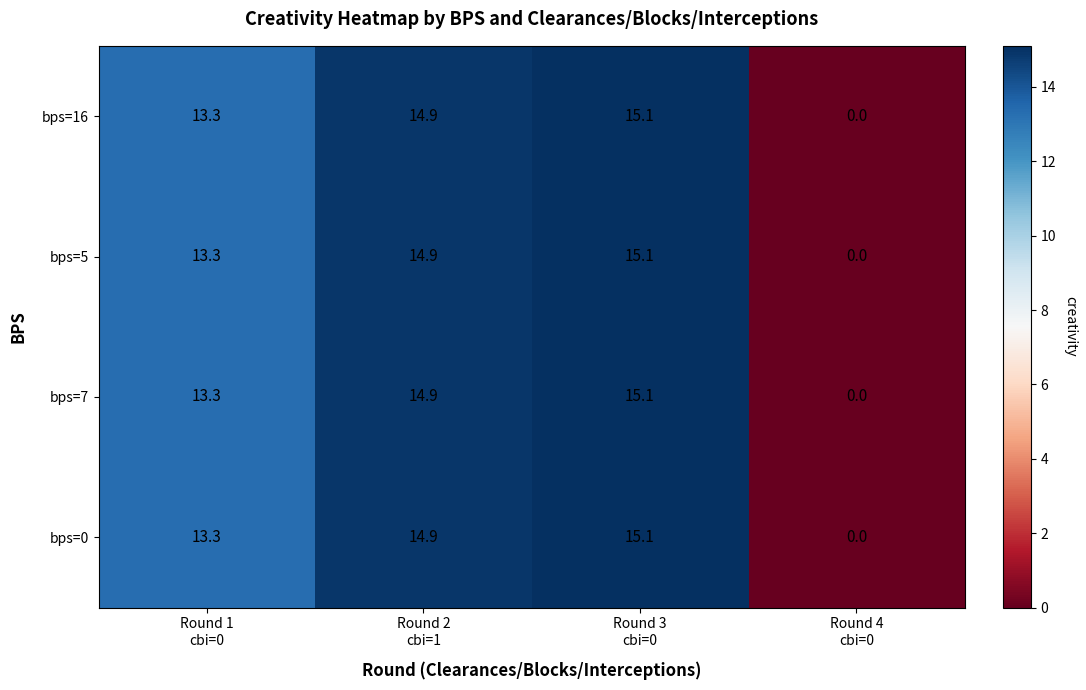

What is the difference between the maximum and minimum values in the bps=7 series?

15.1